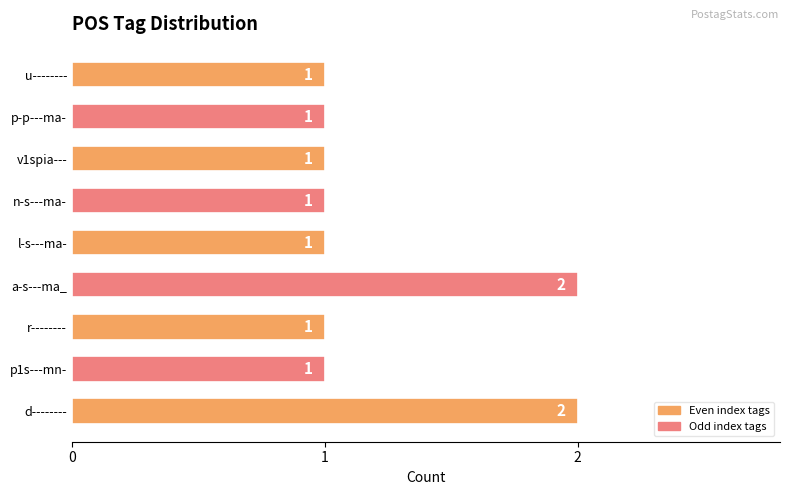

Is it true that the value at p1s---mn- is 1?

True